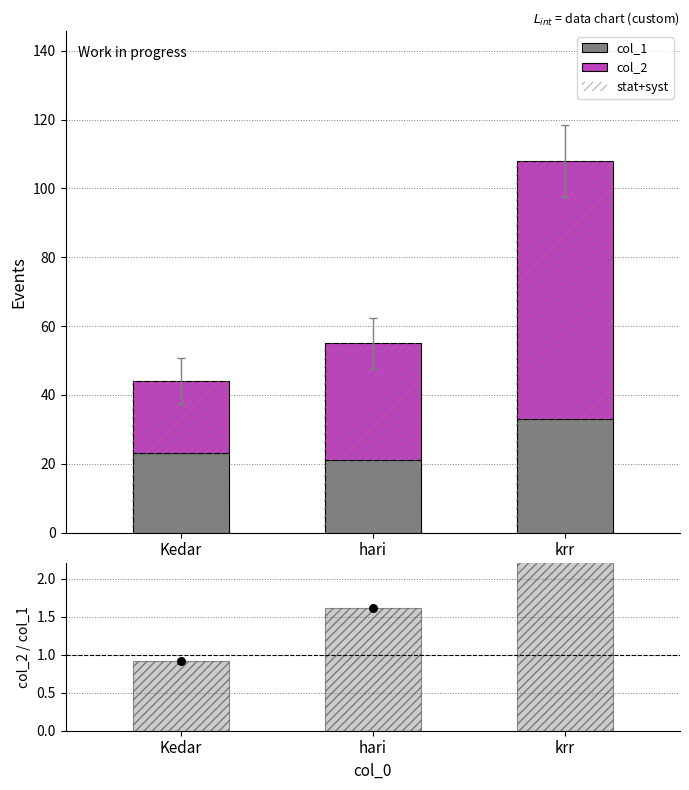

Which series reaches the minimum Y coordinate?

ratio